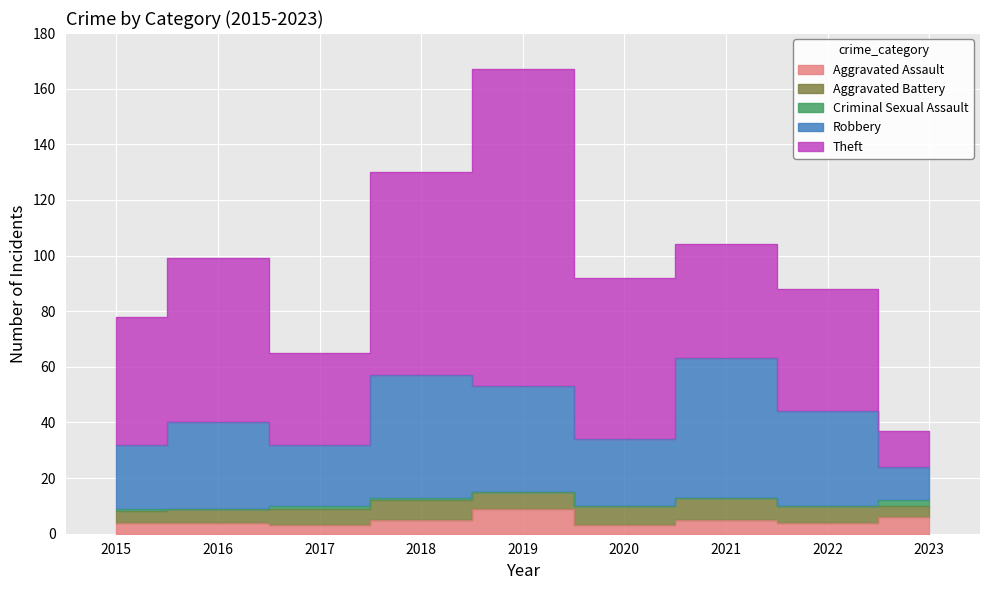

Reading left to right, transcribe all the data shown in this chart.

Aggravated Assault: 4	4	3	5	9	3	5	4	6
Aggravated Battery: 4	5	6	7	6	7	8	6	4
Criminal Sexual Assault: 1	0	1	1	0	0	0	0	2
Robbery: 23	31	22	44	38	24	50	34	12
Theft: 46	59	33	73	114	58	41	44	13